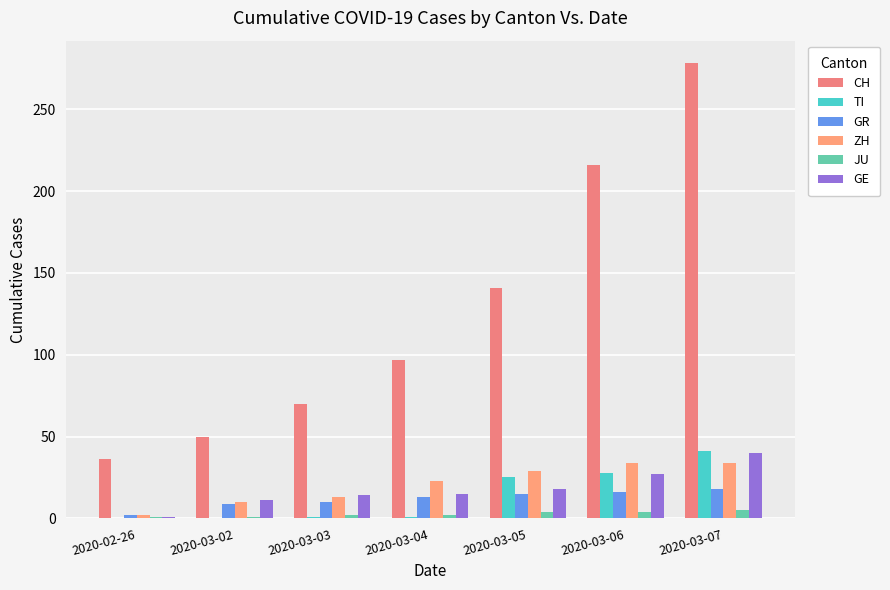

Are the bars horizontal?

No